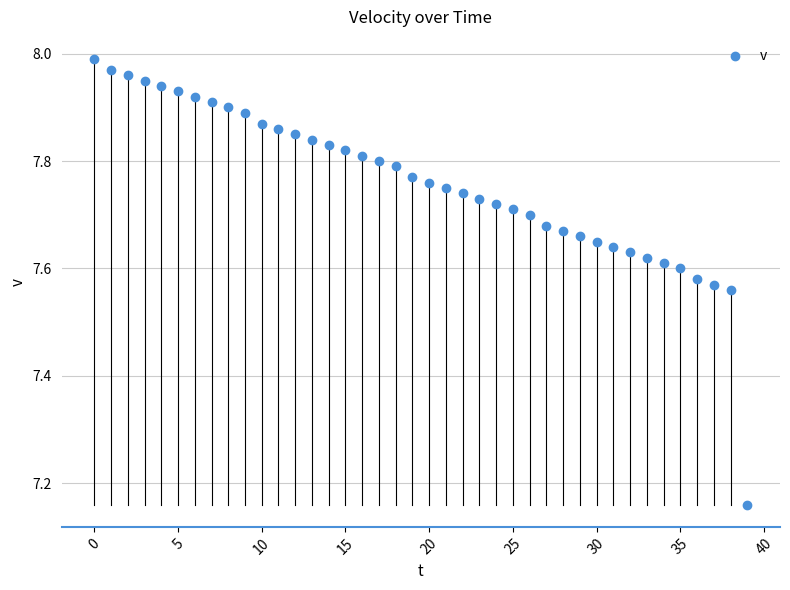

What is the range of Y values (max minus min)?

0.8